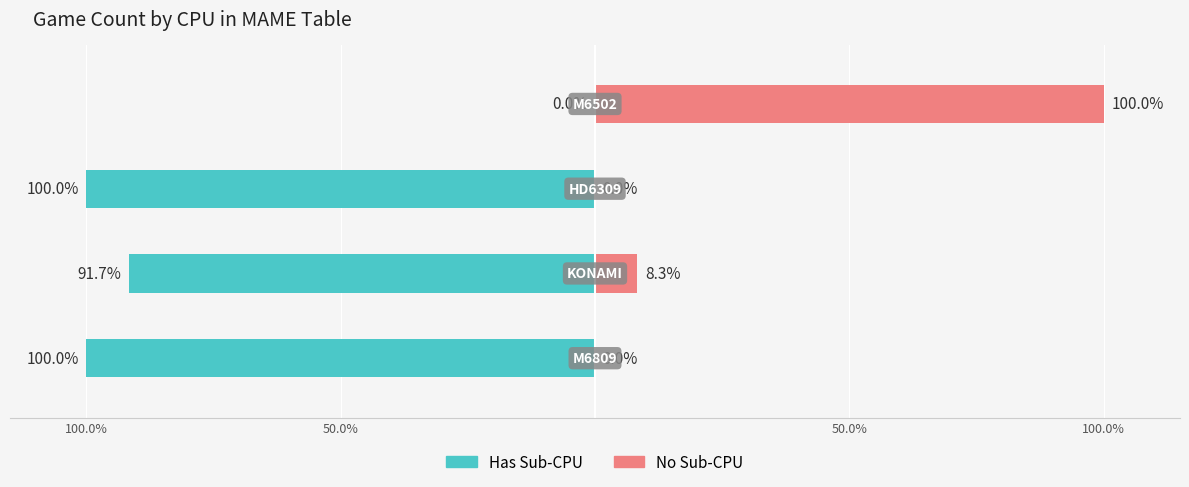

Is the value of No Sub-CPU at 50.0% greater than the value of Has Sub-CPU at 100.0%?

Yes